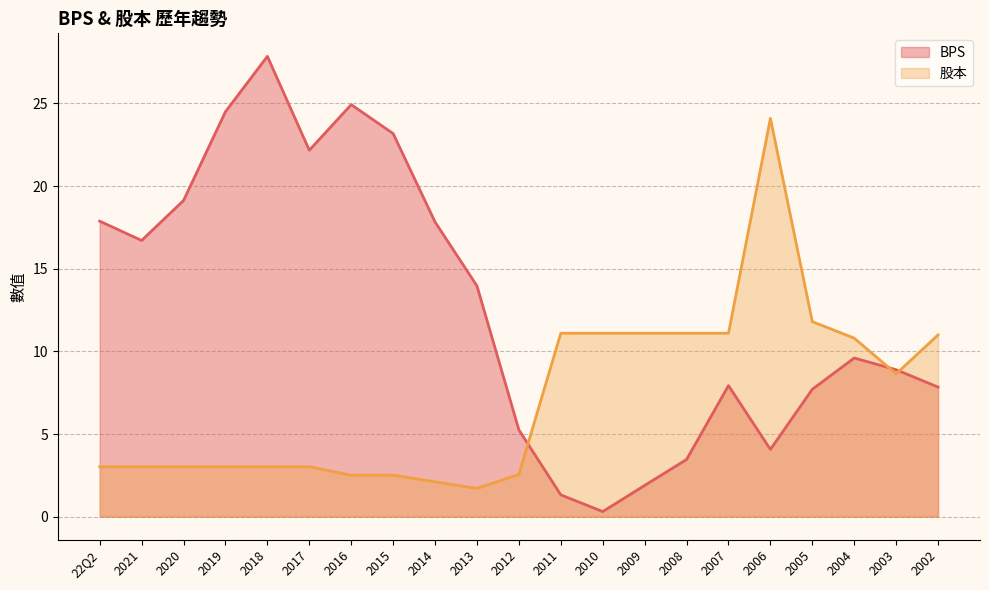

What is the label of the 4th point from the right?

2005